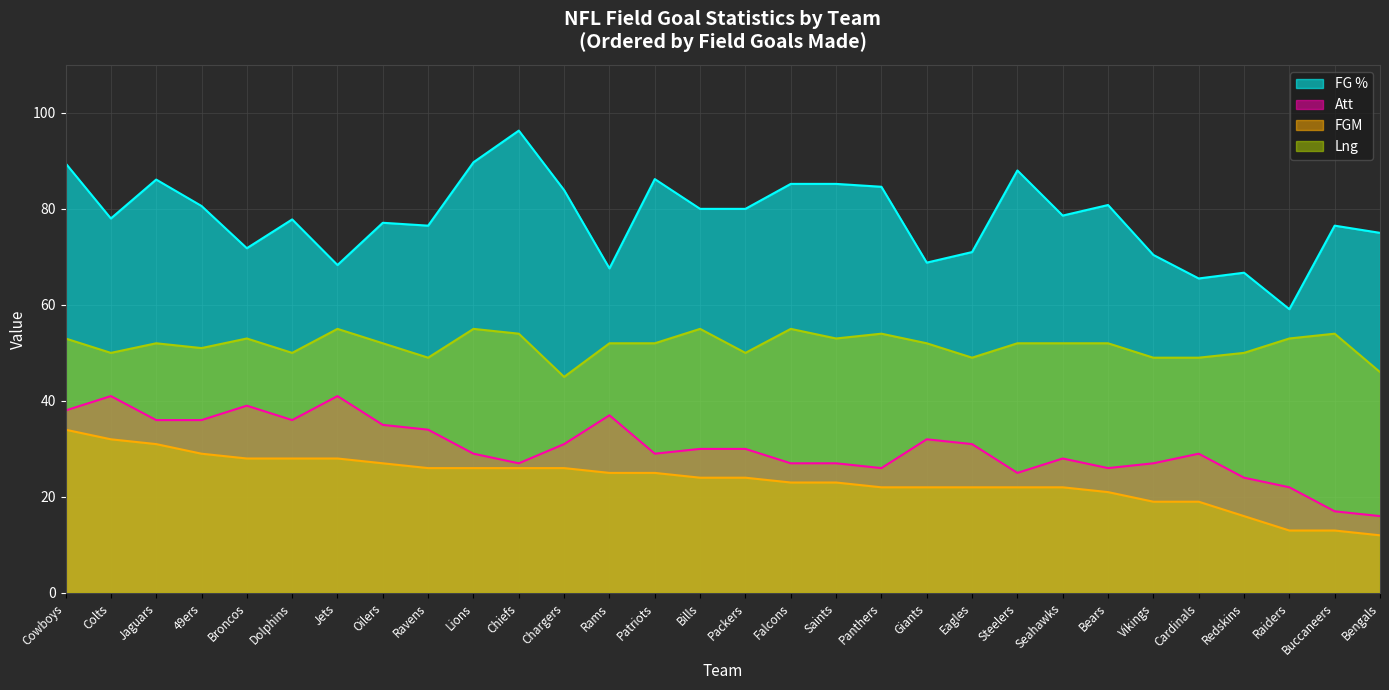

How many data points in Lng are less than 52?

11